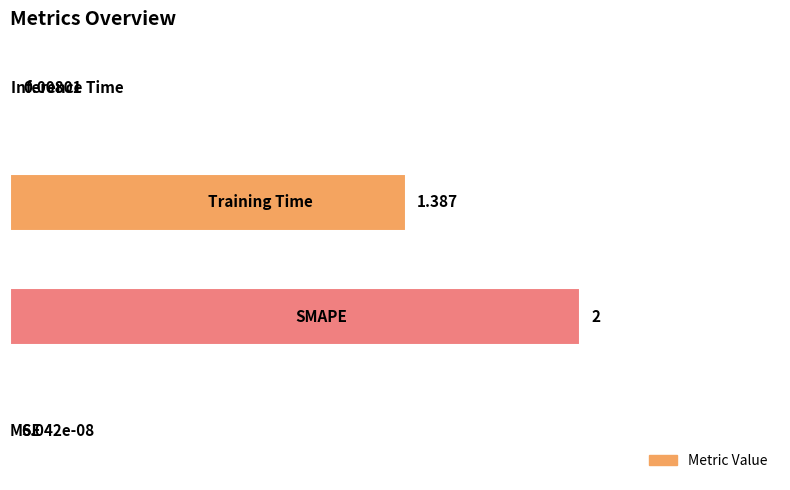

Are the bars grouped side by side (vs. stacked)?

No